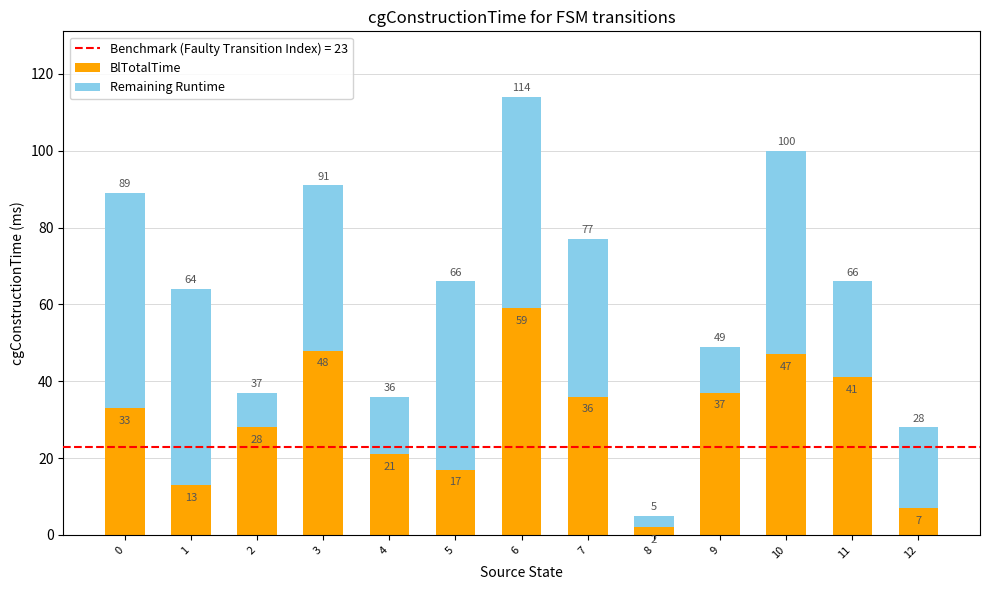

What is the difference between the maximum and minimum values in the BlTotalTime series?

57